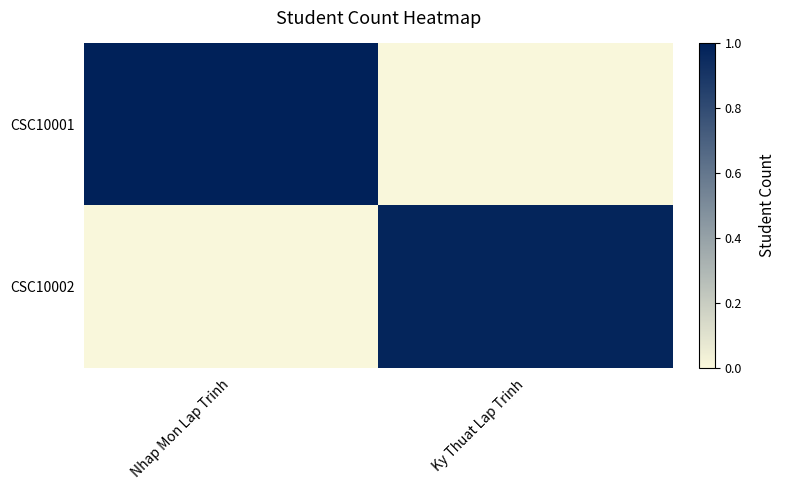

What is the greatest value displayed?

1.0